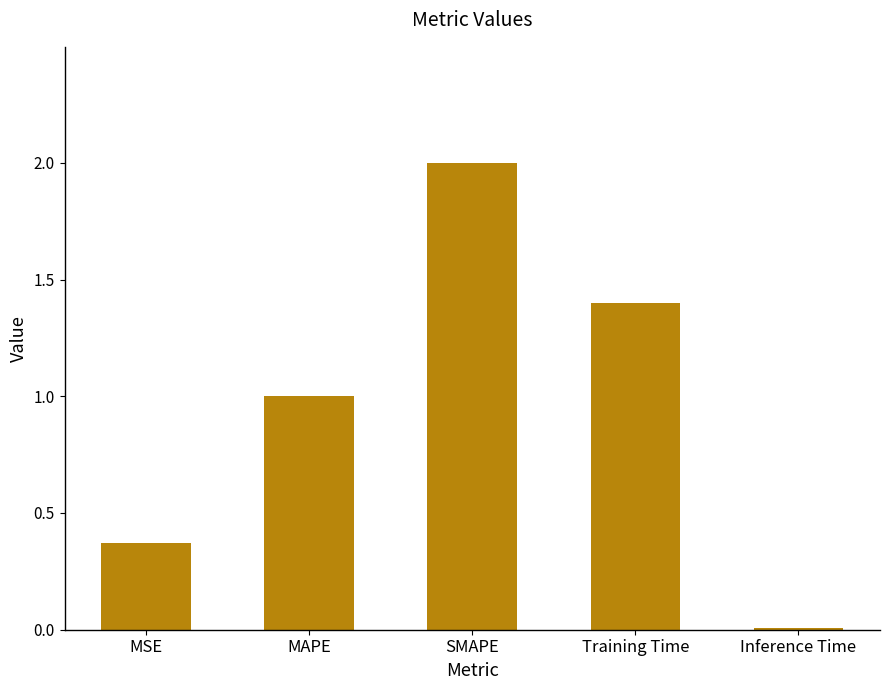

What is the average value?

1.0